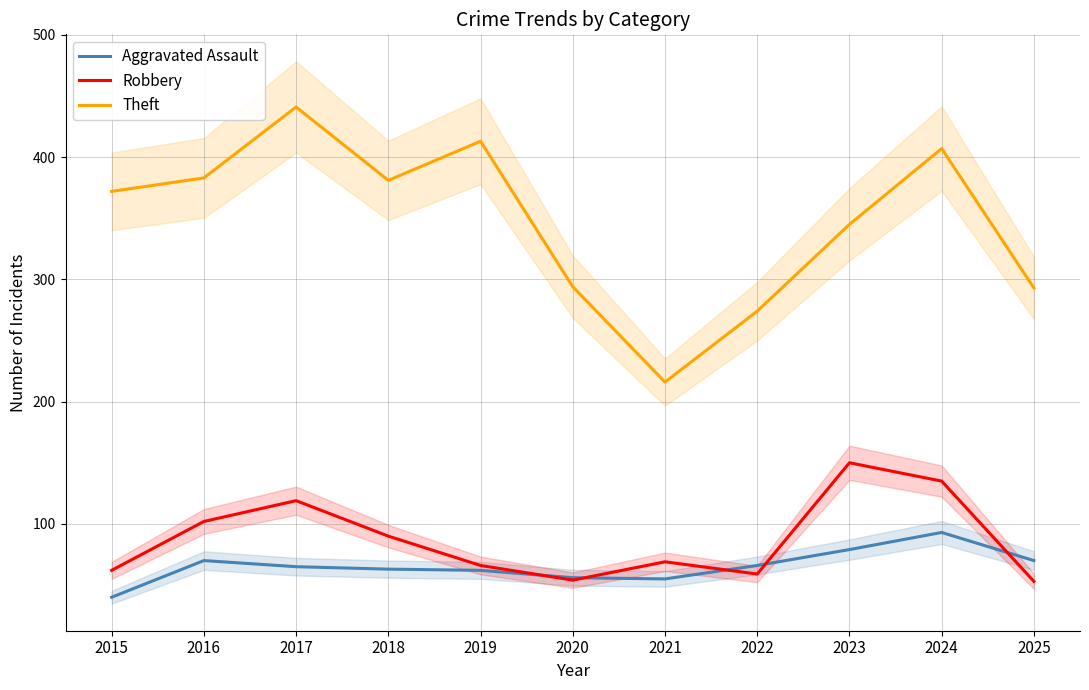

What is the total value across all series at 2018?

534